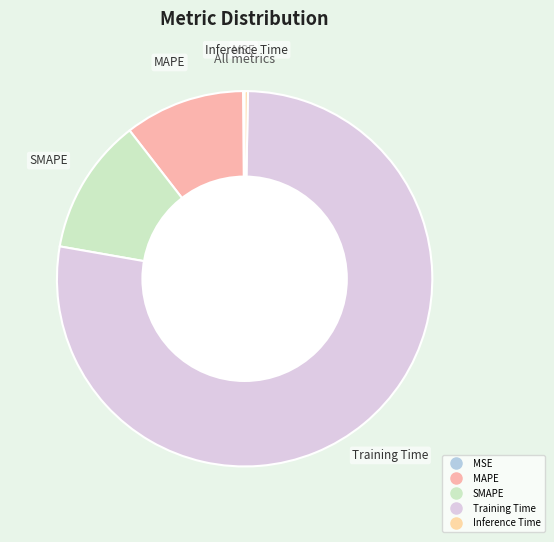

Between Training Time and MAPE, which is larger?

Training Time